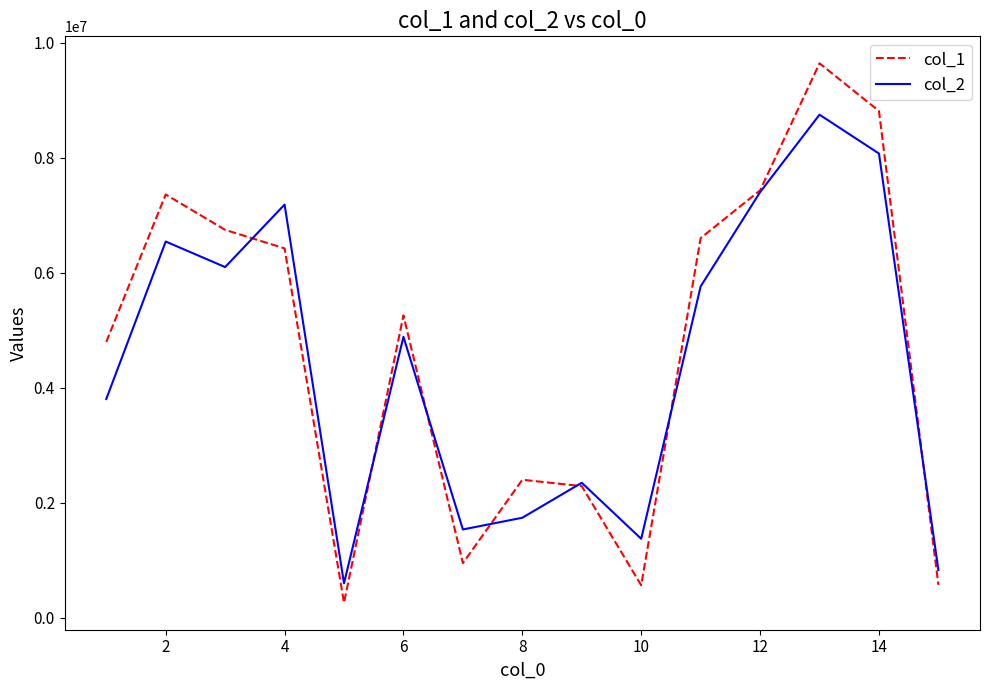

Does the chart have visible grid lines?

No